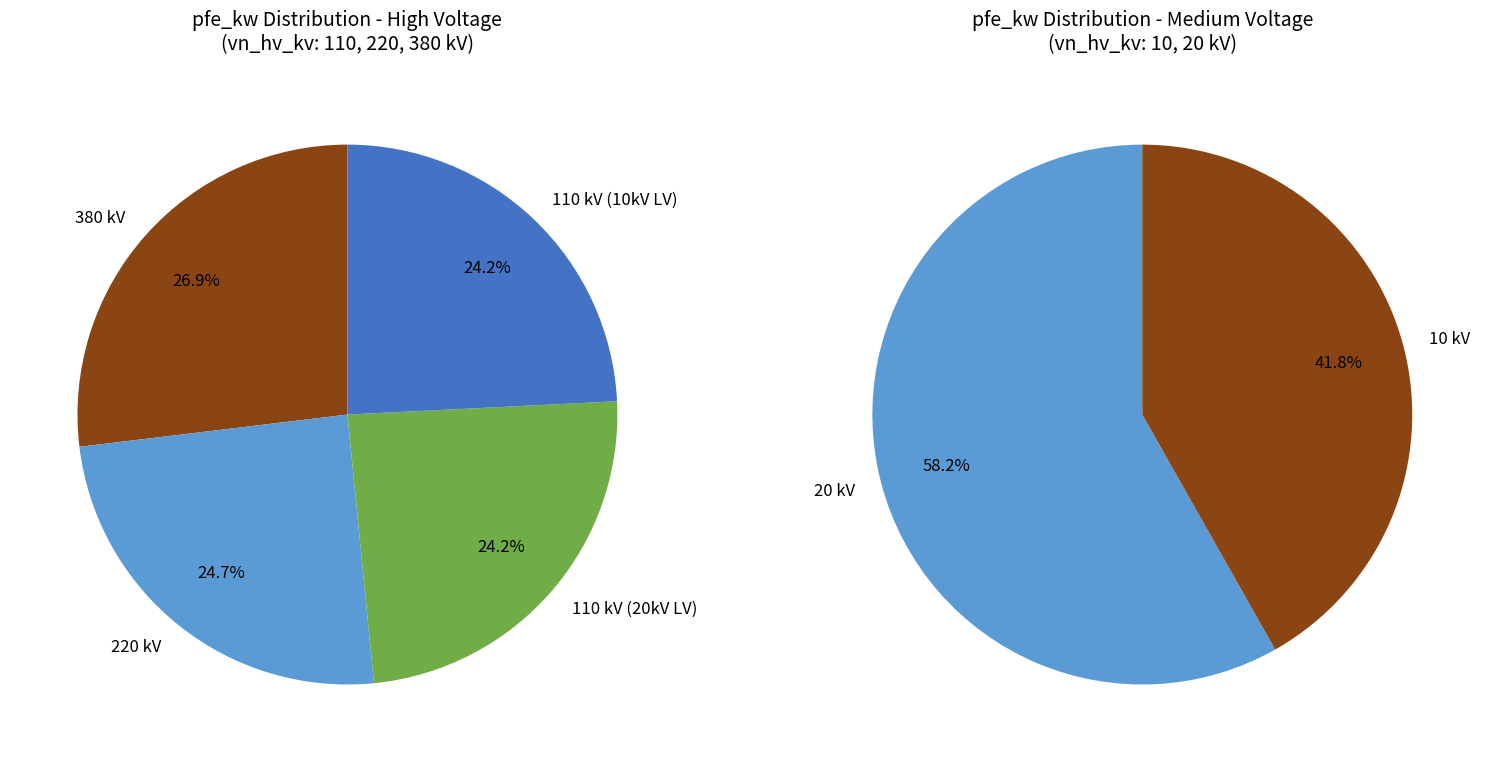

Which category has the biggest portion of the pie?

380